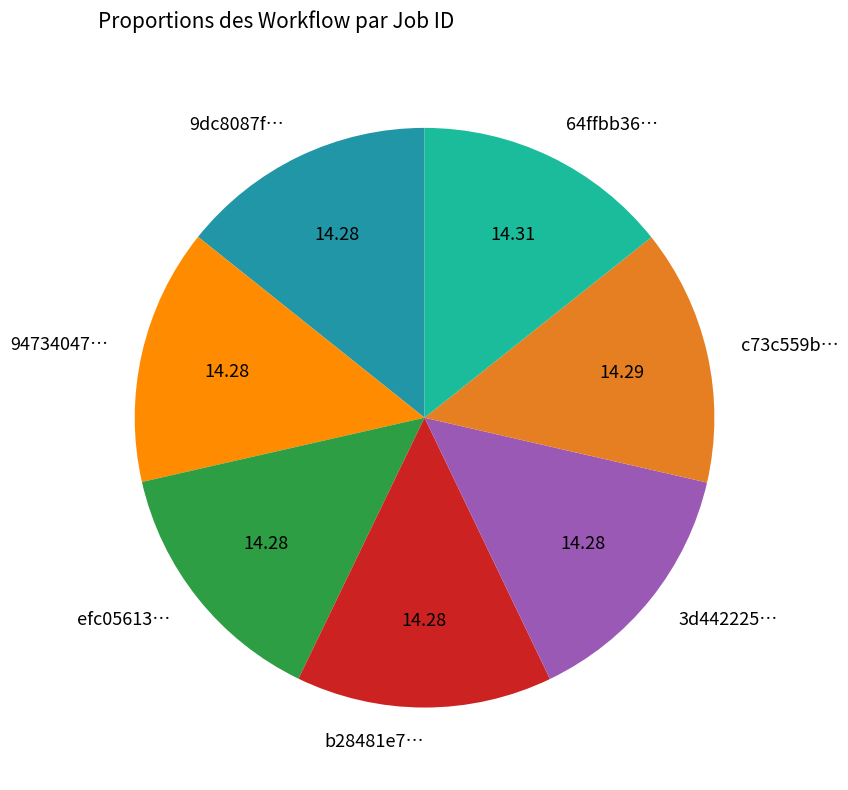

Approximately how many times larger is the value at 94734047… compared to b28481e7…?

1.0